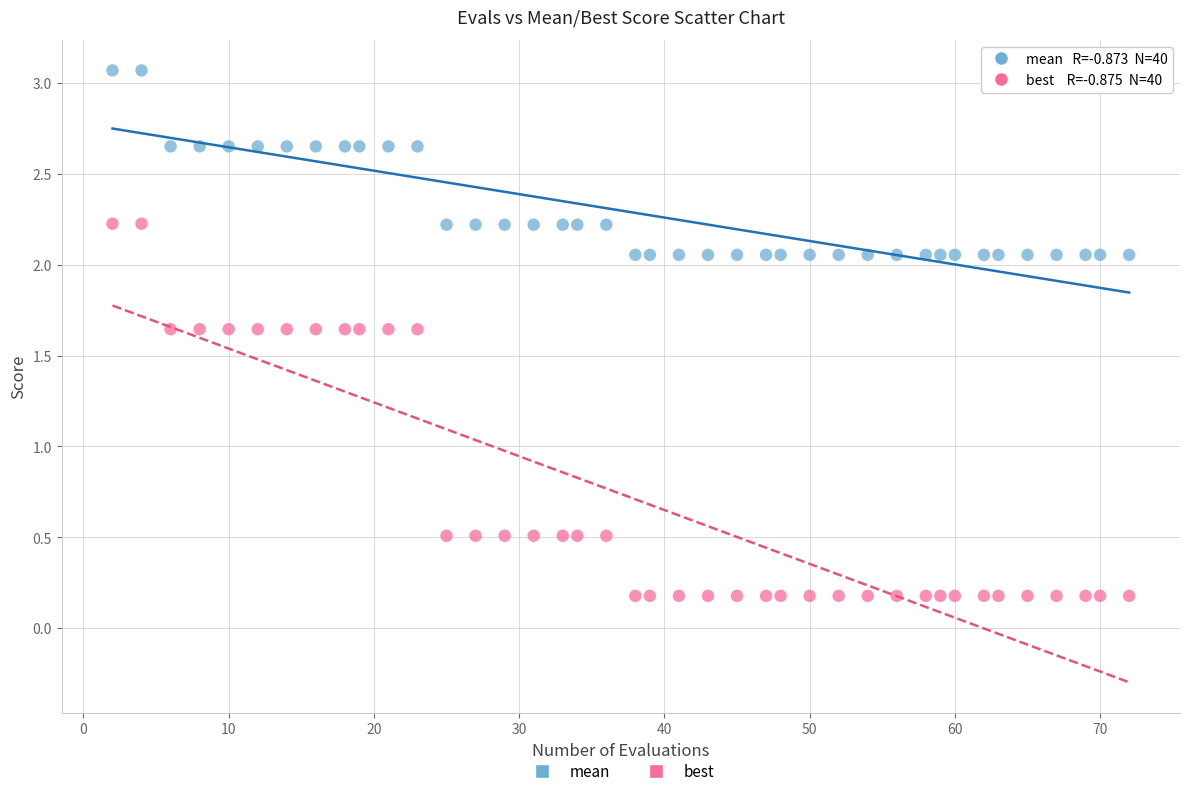

What are all the series names shown in the legend?

mean, best